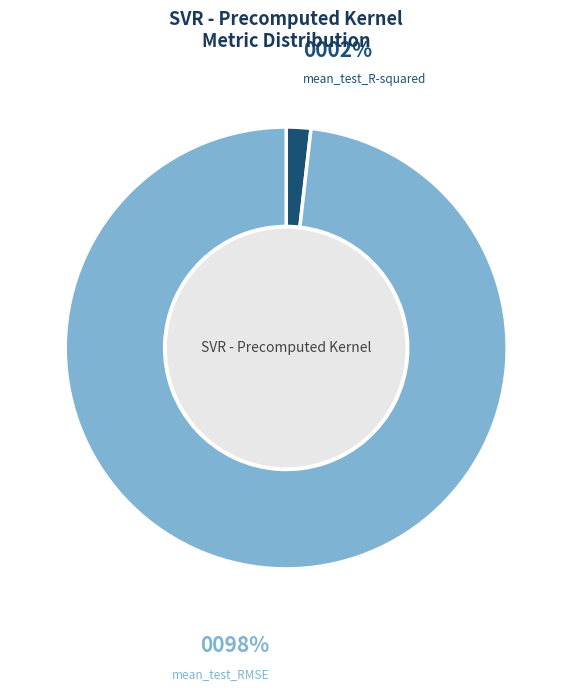

To the nearest percent, what is the average slice percentage?

50%